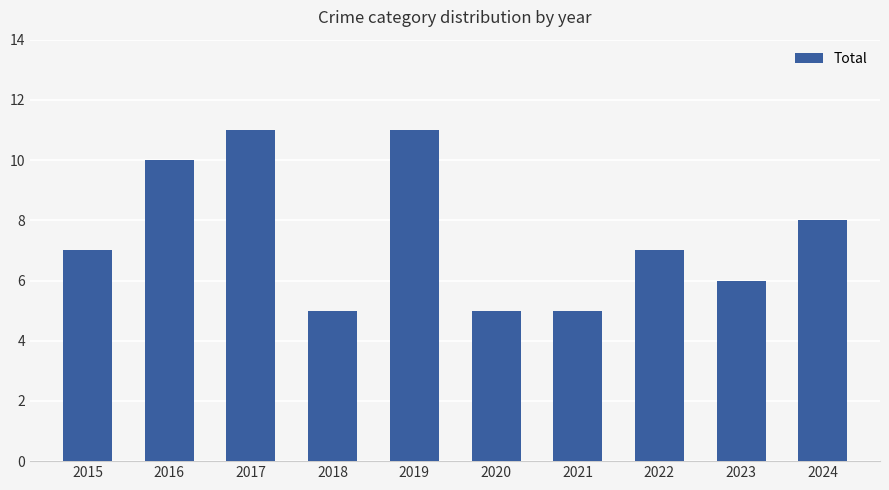

Which has a higher value, 2024 or 2021?

2024